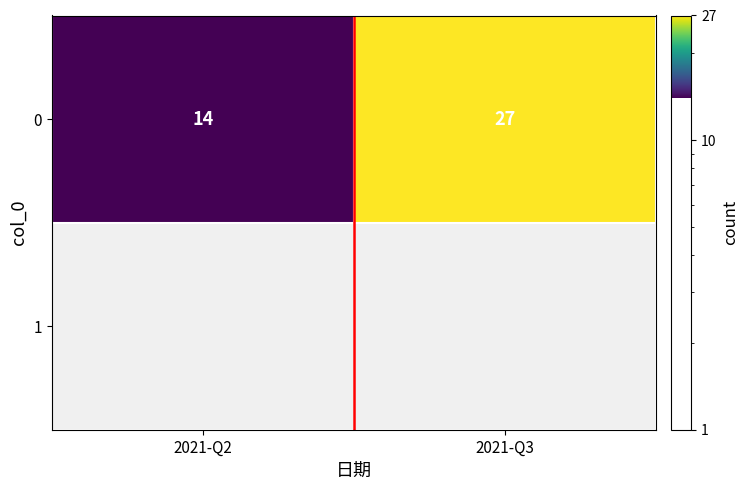

Where is the data nearest to the value 20?

2021-Q2